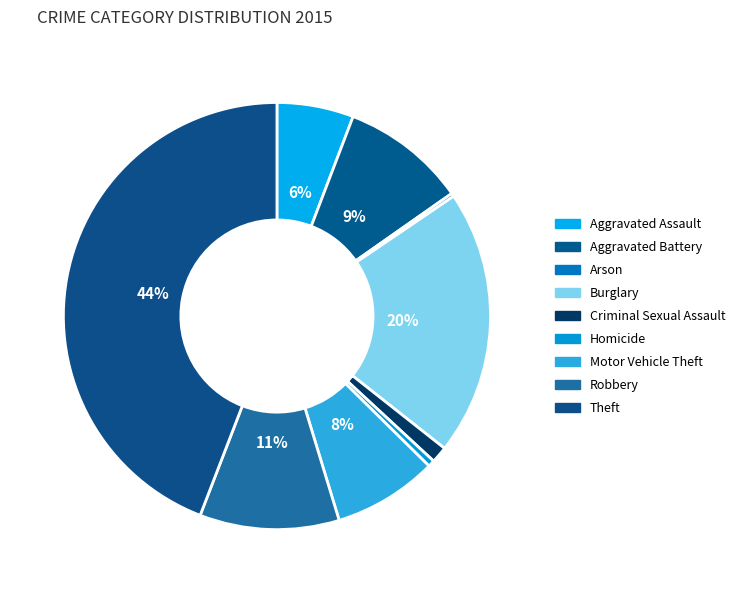

Is there any slice that represents more than half of the pie?

No